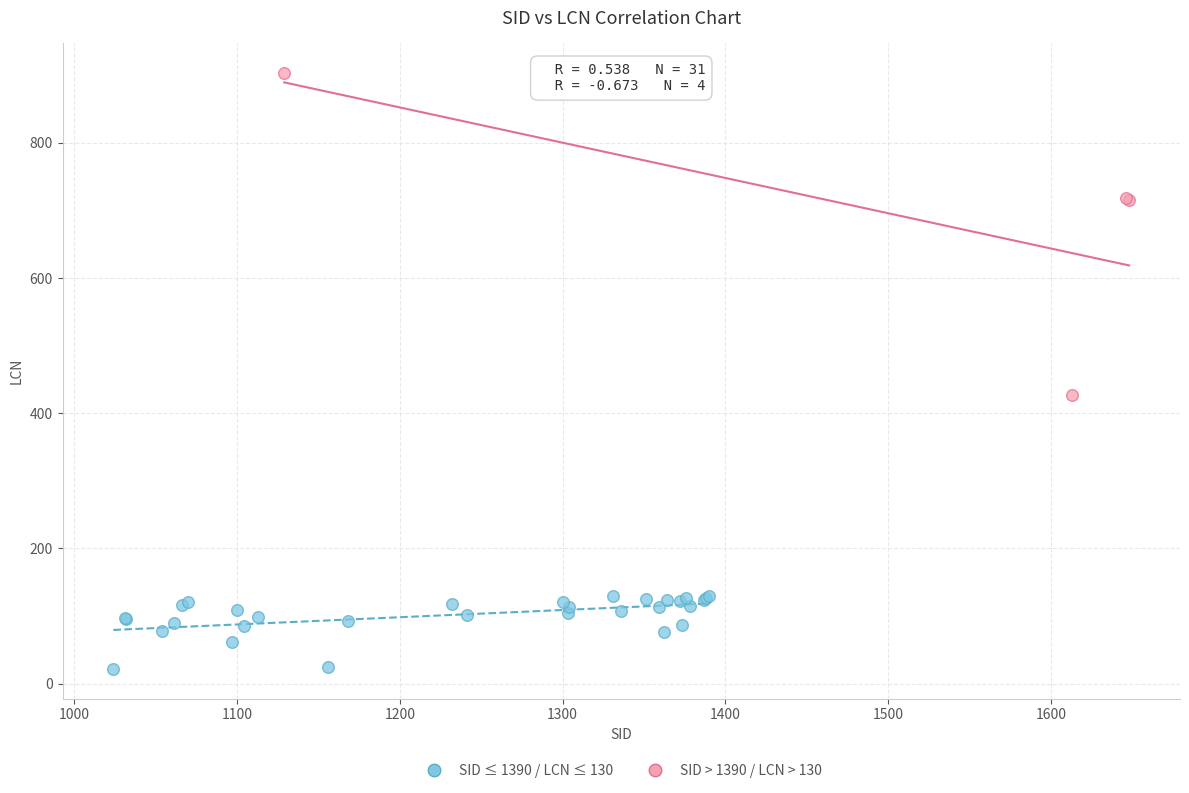

Which series reaches the minimum Y coordinate?

SID ≤ 1390 / LCN ≤ 130